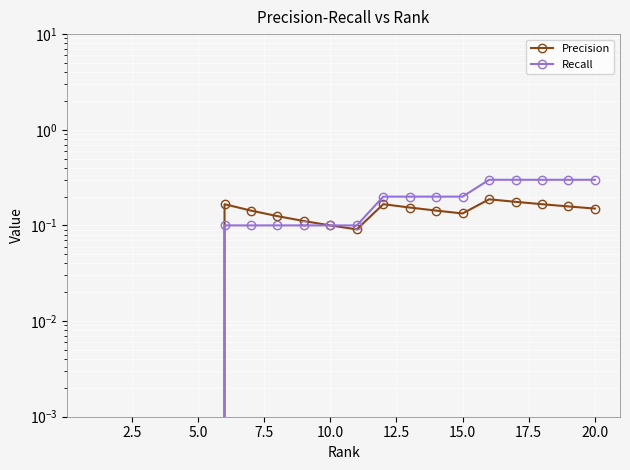

What are all the series names shown in the legend?

Precision, Recall